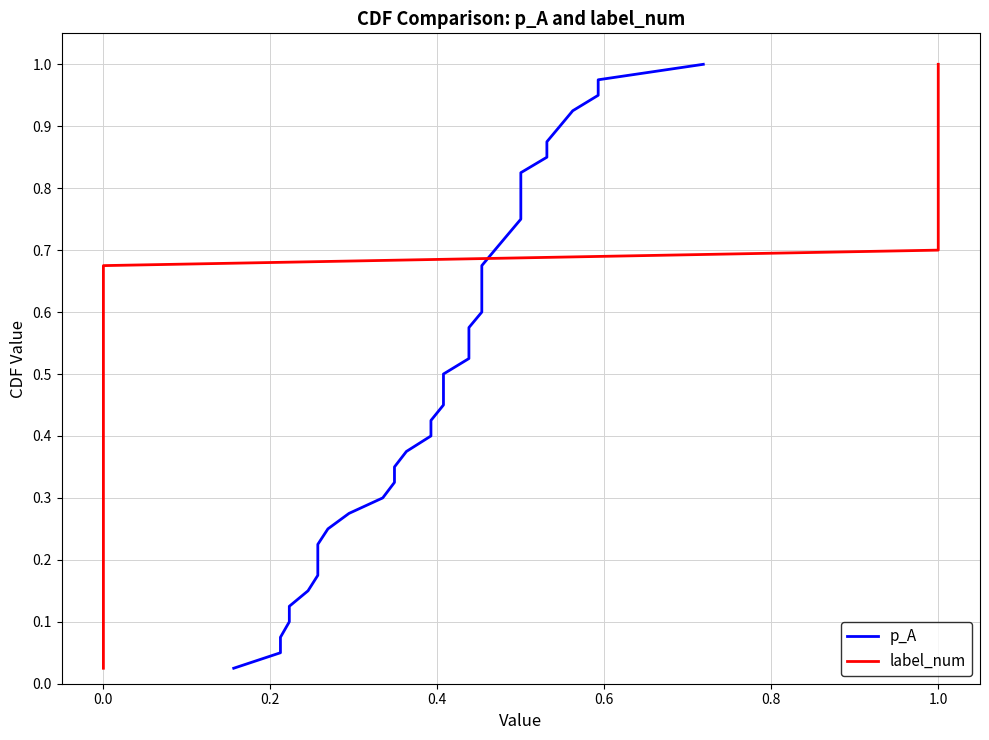

How many distinct data groups are displayed?

2